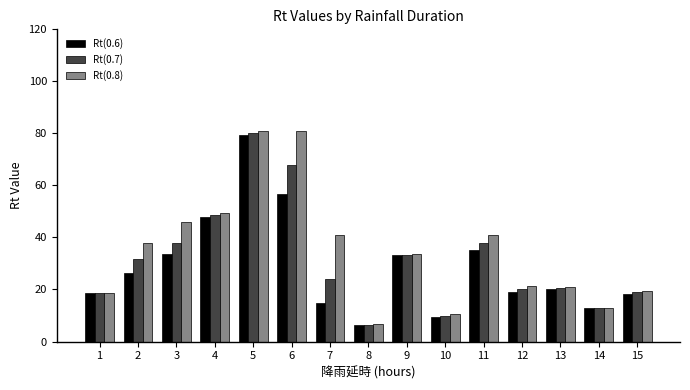

At which label does Rt(0.7) reach its minimum?

8